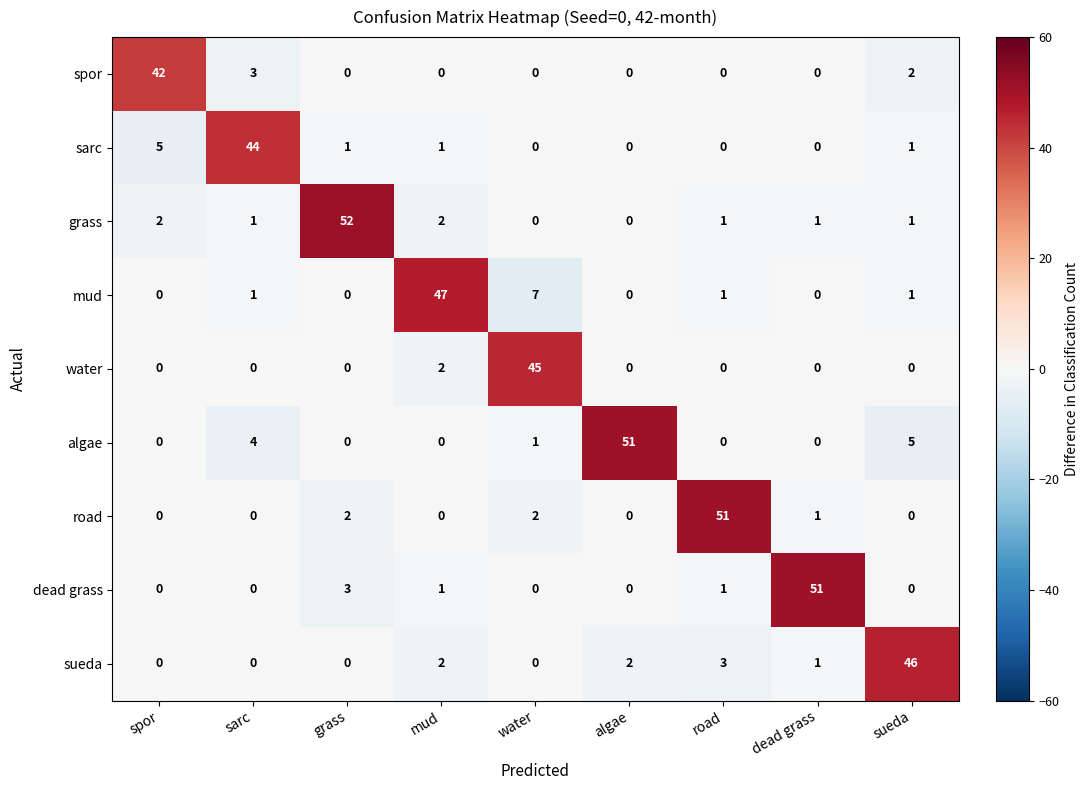

True or false: dead grass has a value of 1 at mud.

True